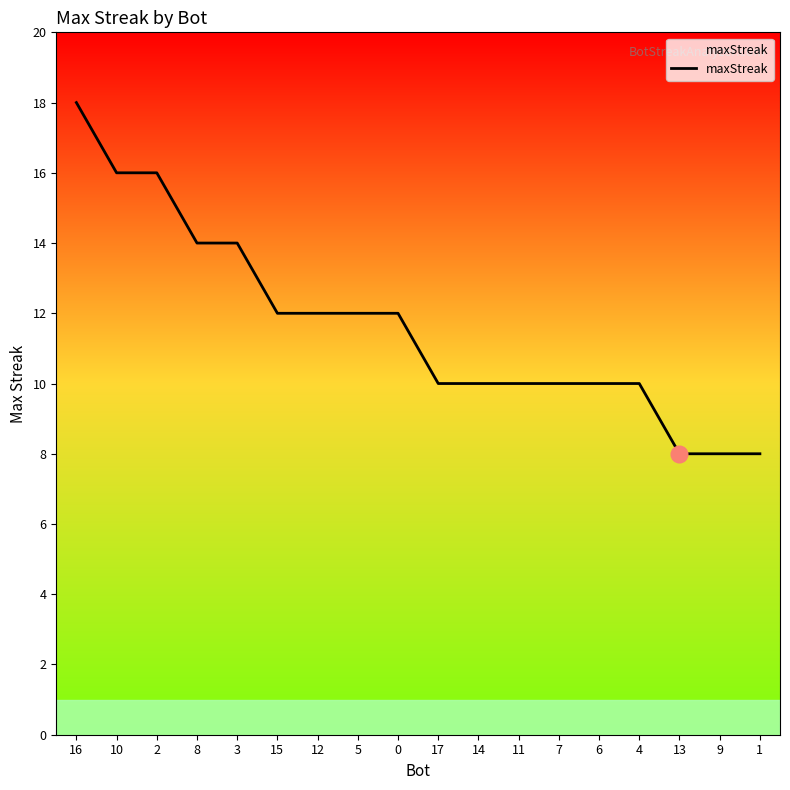

Between 6 and 3, which is larger?

3